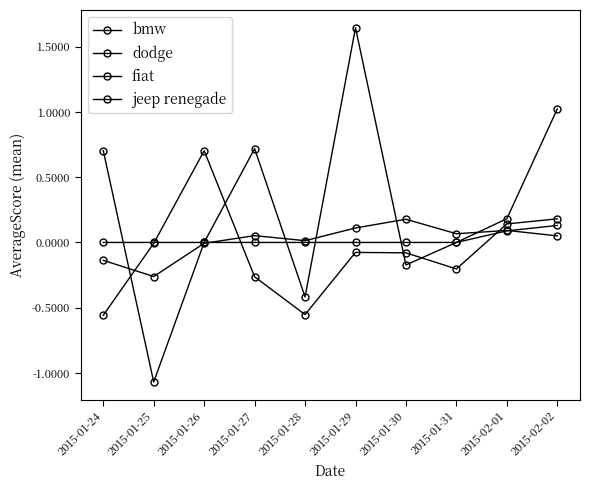

What is the minimum value shown in the chart?

-1.1